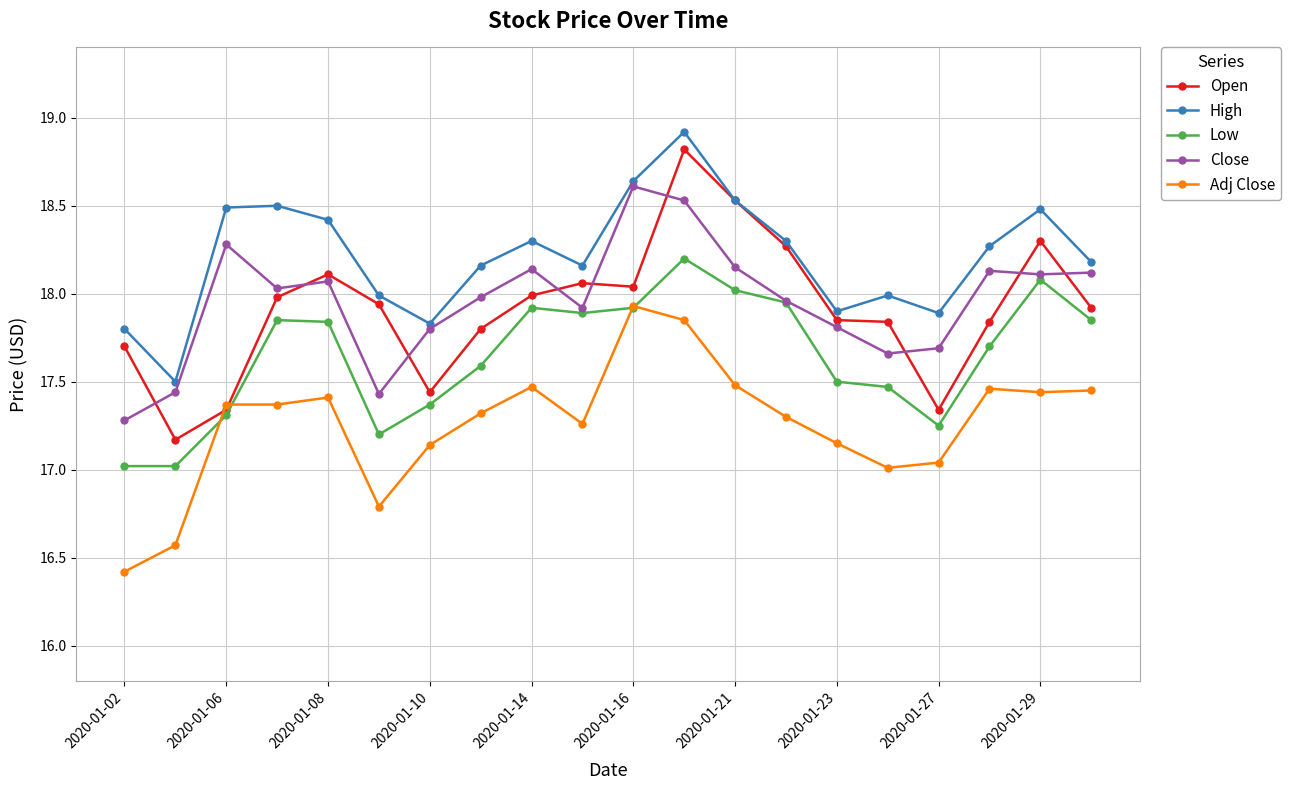

How many categories are shown in the chart?

20